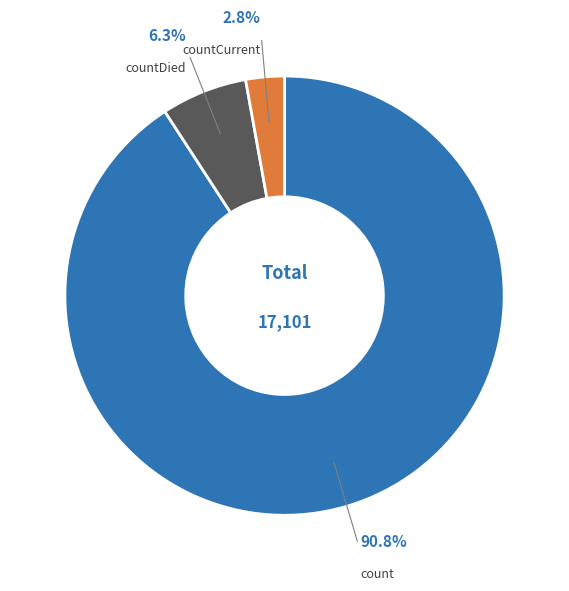

What percentage do countCurrent and count together represent?

93.7%